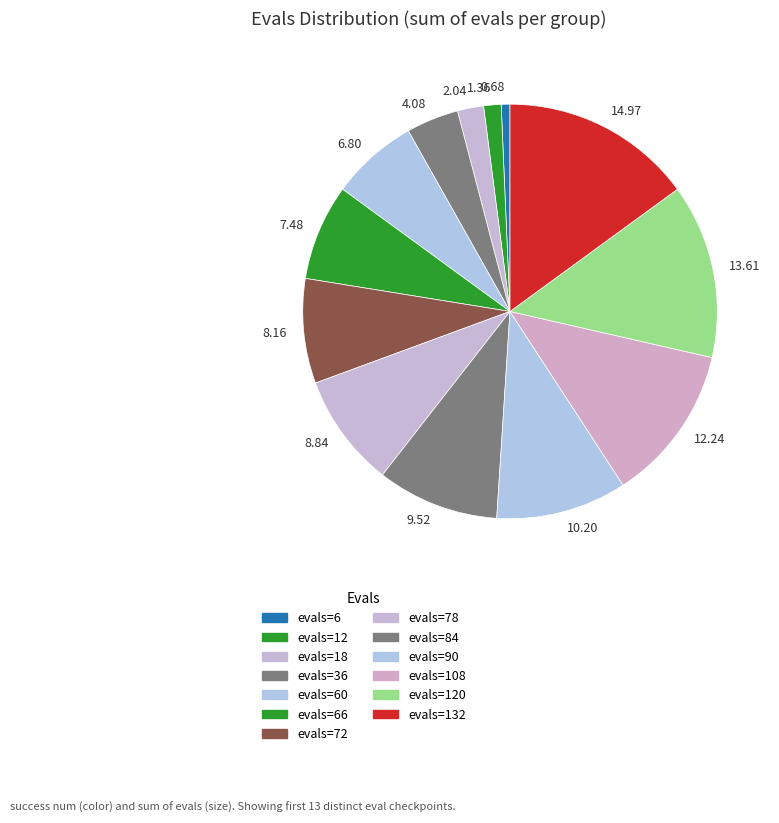

Approximately how many times larger is the value at 8.84 compared to 2.04?

4.3